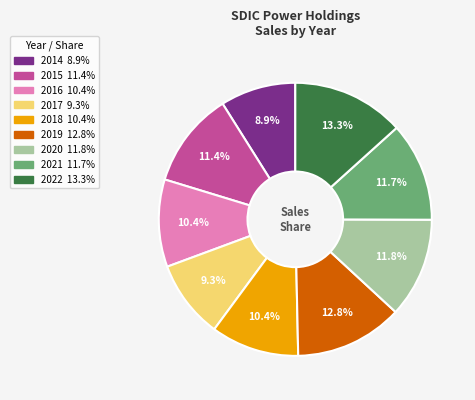

What is the largest slice in the pie chart?

2022